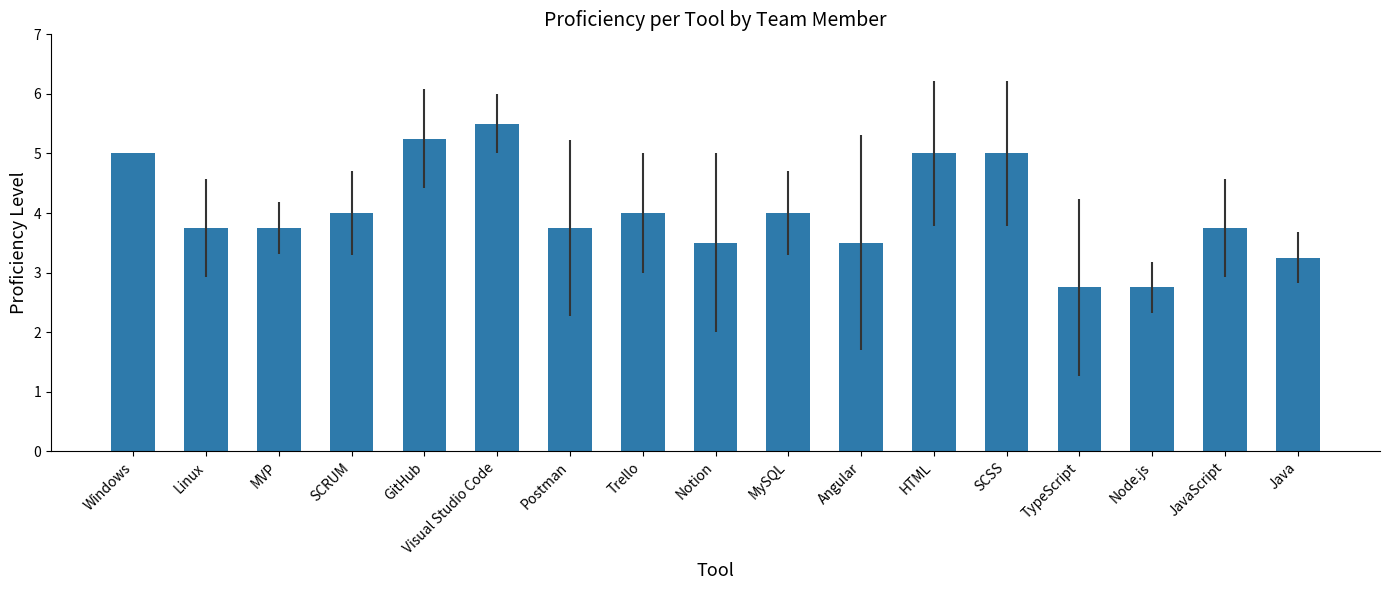

Are the bars grouped side by side (vs. stacked)?

No